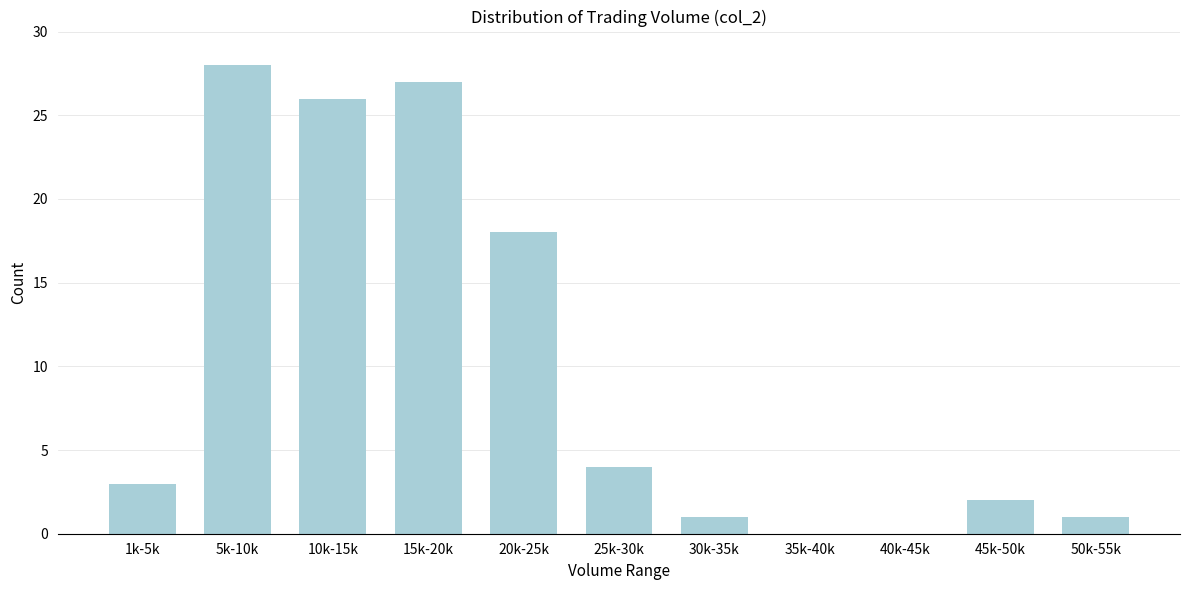

Reading left to right, what are all the values shown in this chart?

1k-5k=3	5k-10k=28	10k-15k=26	15k-20k=27	20k-25k=18	25k-30k=4	30k-35k=1	35k-40k=0	40k-45k=0	45k-50k=2	50k-55k=1